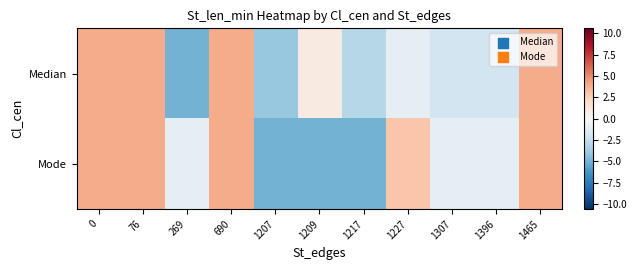

Reading left to right, transcribe all the data shown in this chart.

Median: 0=4.0	76=4.0	269=-5.0	690=4.0	1207=-4.0	1209=1.0	1217=-3.0	1227=-1.0	1307=-2.0	1396=-2.0	1465=4.0
Mode: 0=4.0	76=4.0	269=-1.0	690=4.0	1207=-5.0	1209=-5.0	1217=-5.0	1227=3.0	1307=-1.0	1396=-1.0	1465=4.0